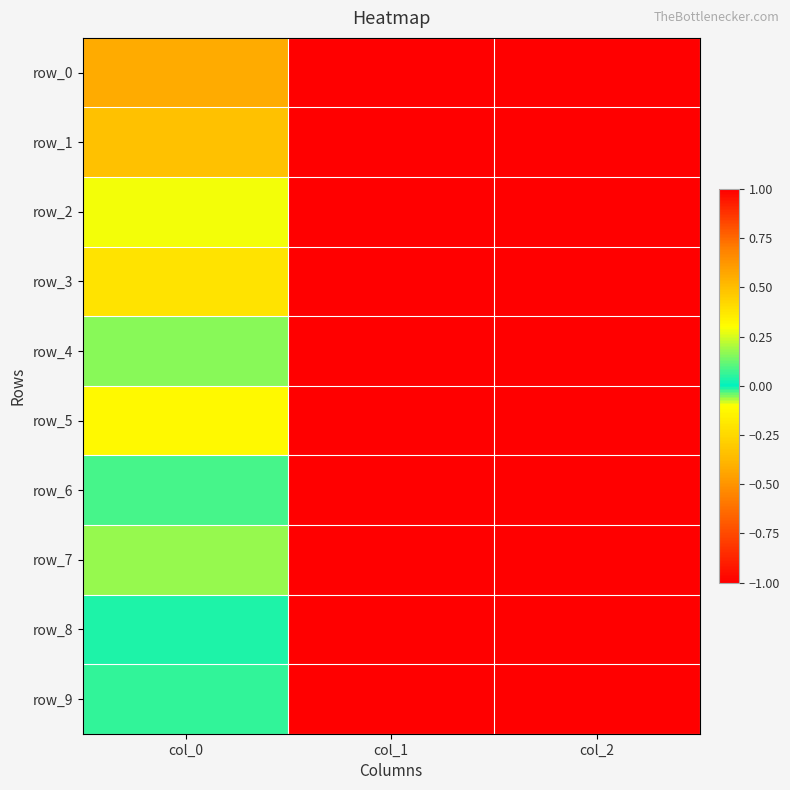

What is the difference between the maximum and minimum values in the row_6 series?

2.0